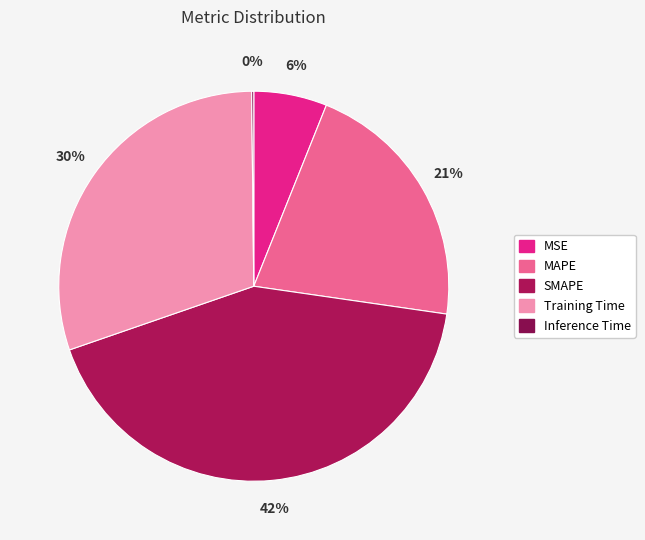

To the nearest percent, what is the difference between the Inference Time and MAPE slice percentages?

21%